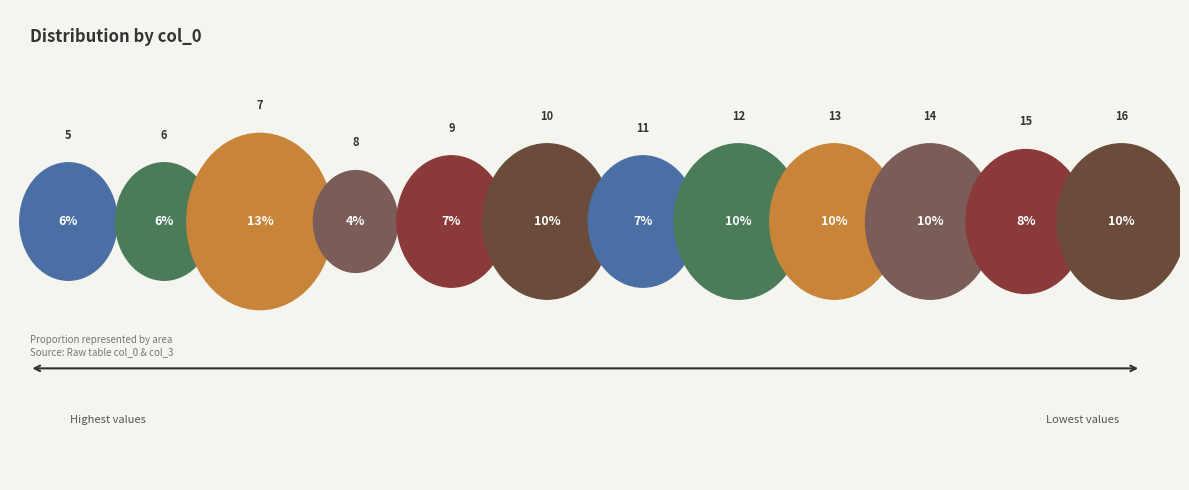

Rank the categories by value from highest to lowest.

7, 10, 12, 13, 14, 16, 15, 9, 11, 5, 6, 8